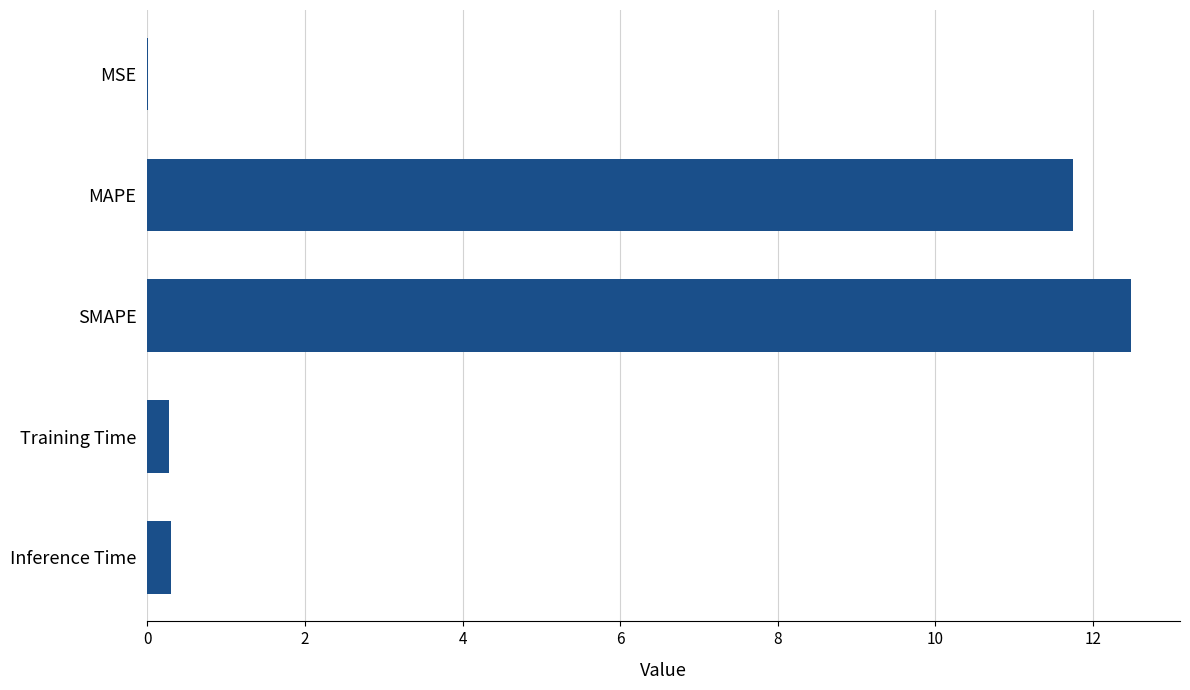

What is the change in value from MAPE to Inference Time?

-11.5